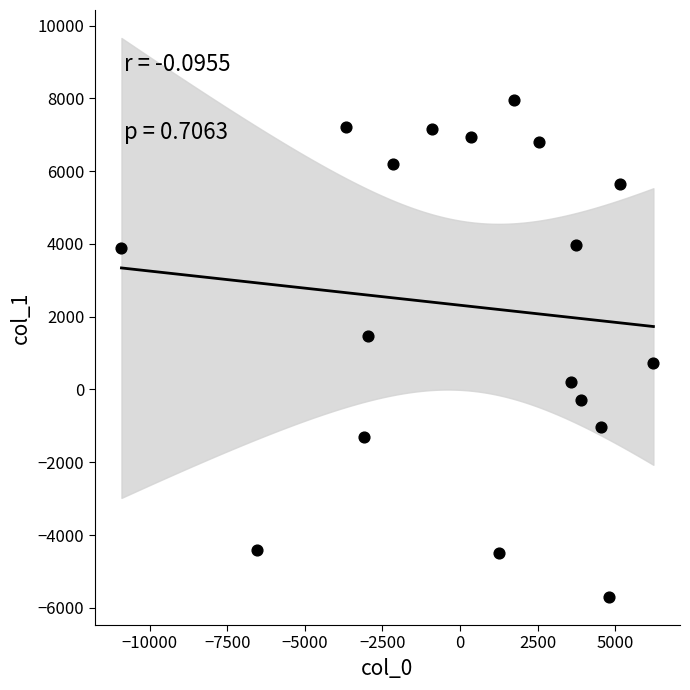

What is the range of X values (max minus min)?

17151.7